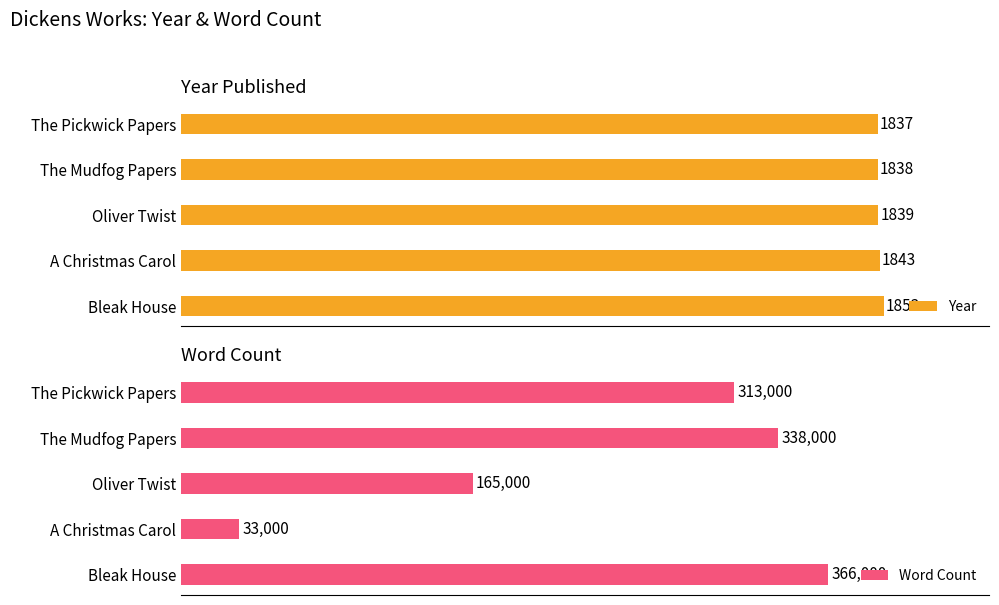

At which label is Year closest to 1845?

A Christmas Carol